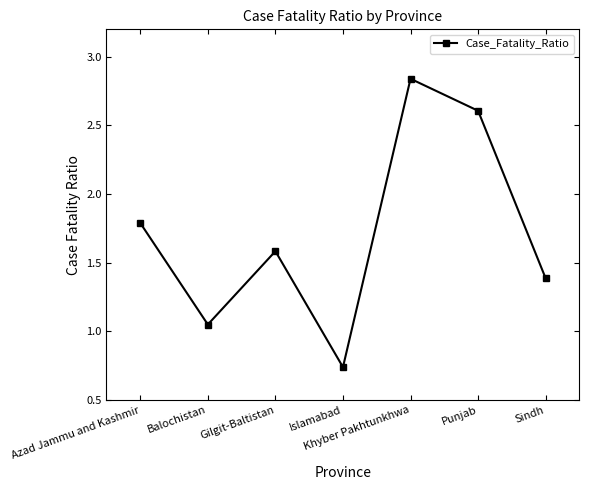

Between Azad Jammu and Kashmir and Islamabad, which is larger?

Azad Jammu and Kashmir